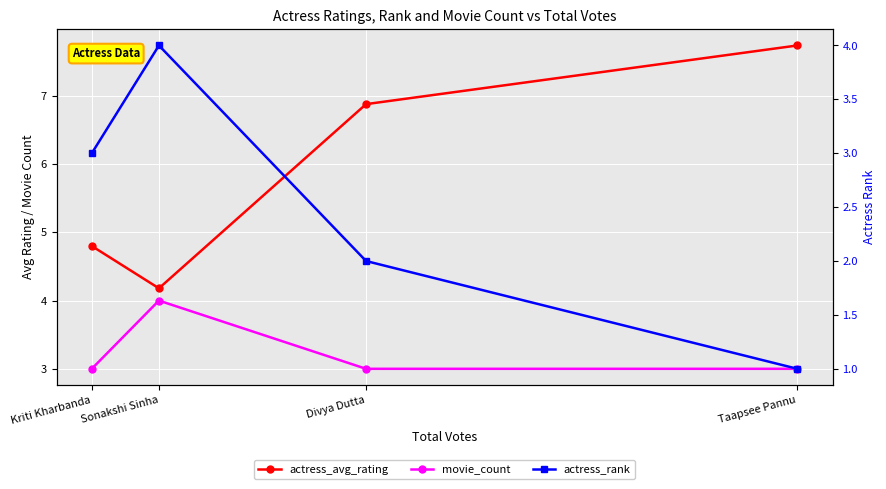

True or false: actress_avg_rating and movie_count cross at least once.

False